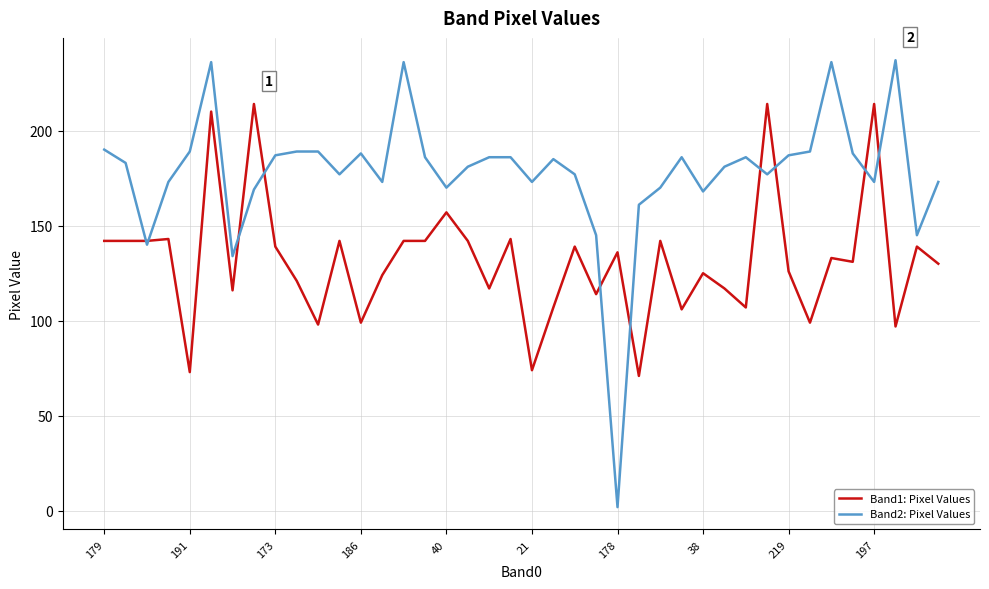

Which series has the largest total across all categories?

Band2: Pixel Values